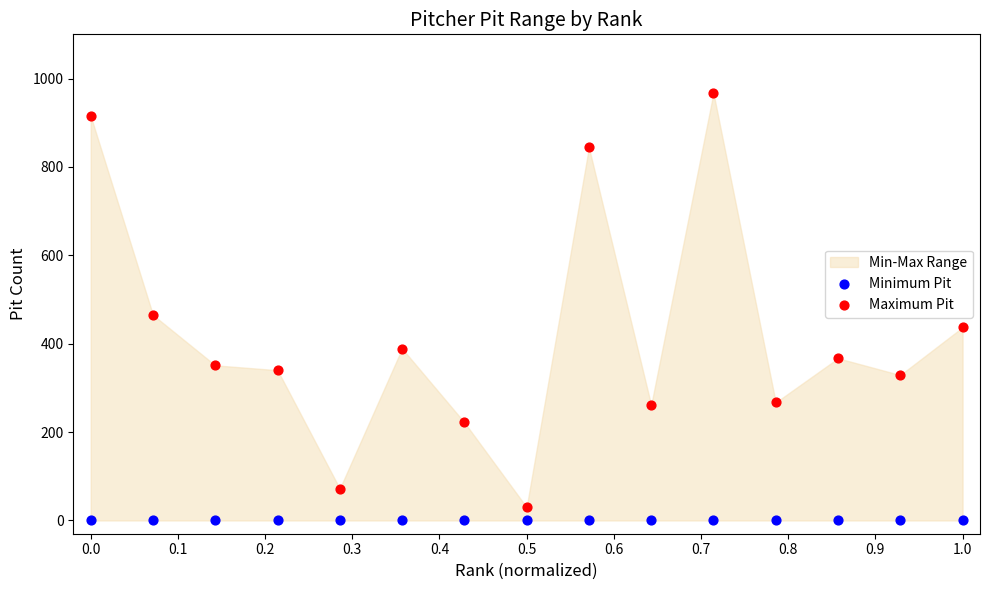

In the Maximum Pit series, what Y value is closest to 498?

465